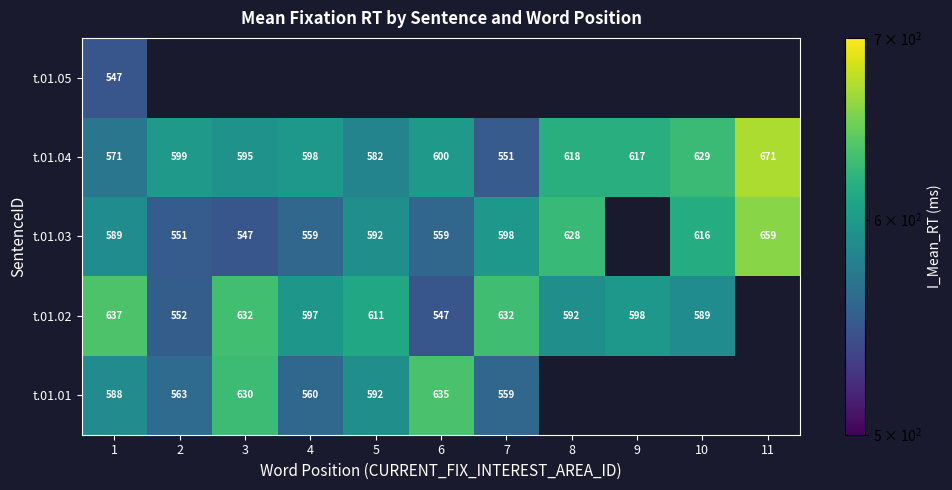

Where is t.01.02 nearest to the value 591?

8